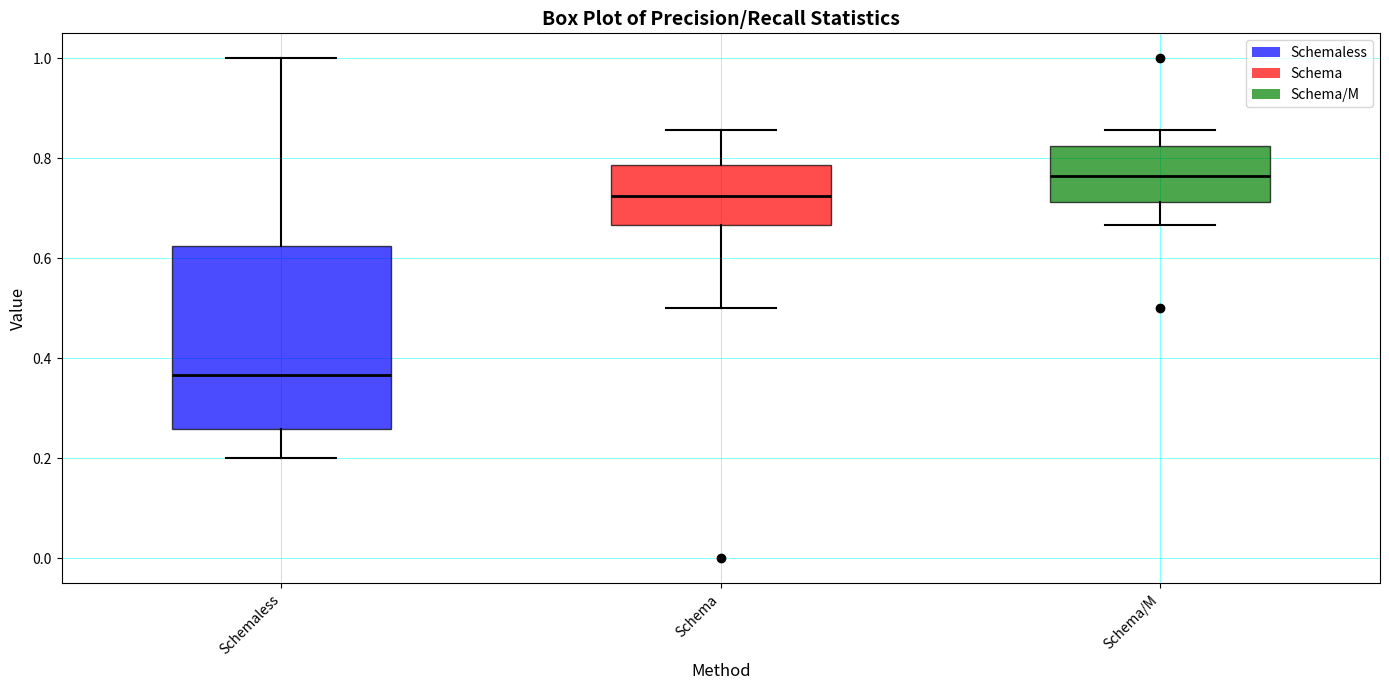

Which box is the tallest, from its lower edge to its upper edge?

Schemaless